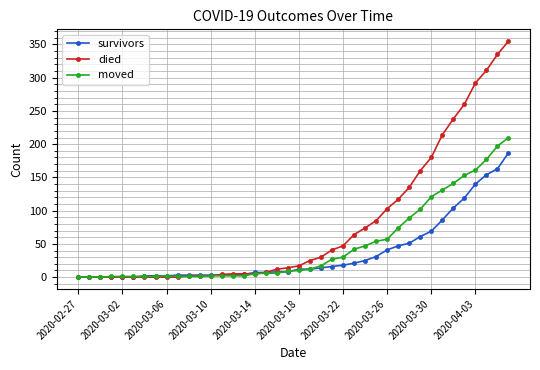

Which series has the largest total across all categories?

died